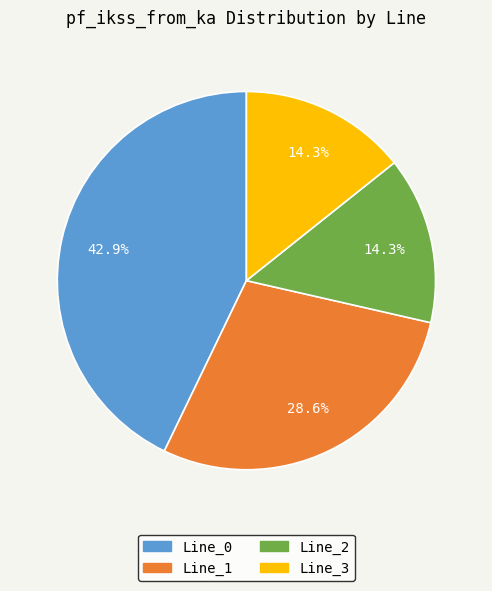

What portion of the pie excludes Line_0?

57.1%